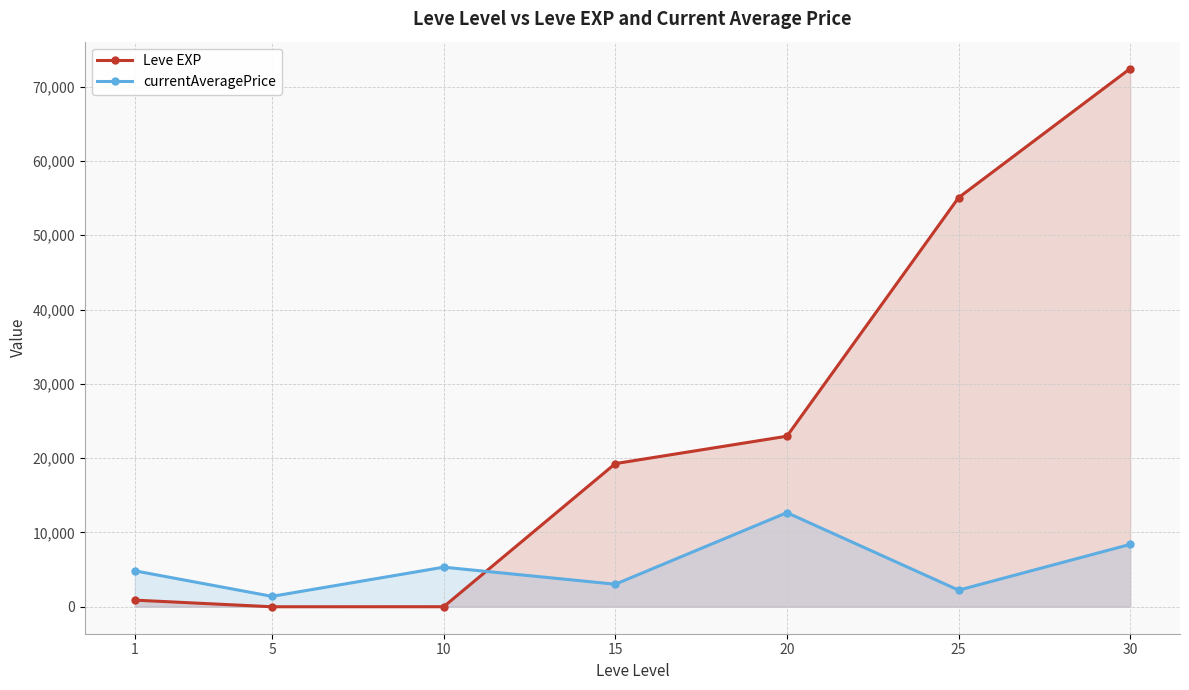

Reading right to left, transcribe all the data shown in this chart.

Leve EXP: 30=72430	25=55060	20=22960	15=19270	10=10	5=6	1=900
currentAveragePrice: 30=8403	25=2240	20=12674	15=3040	10=5334	5=1408	1=4847